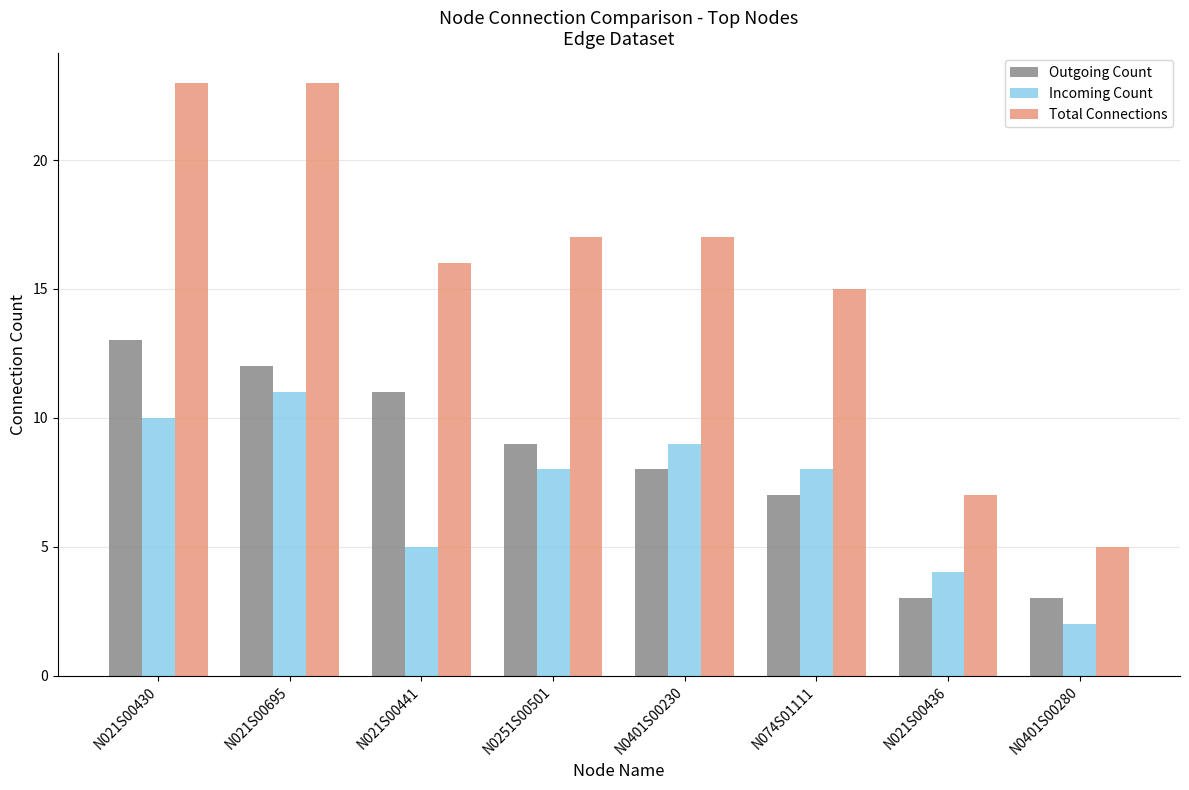

Reading right to left, what are all the values shown in this chart?

Outgoing Count: 3	3	7	8	9	11	12	13
Incoming Count: 2	4	8	9	8	5	11	10
Total Connections: 5	7	15	17	17	16	23	23